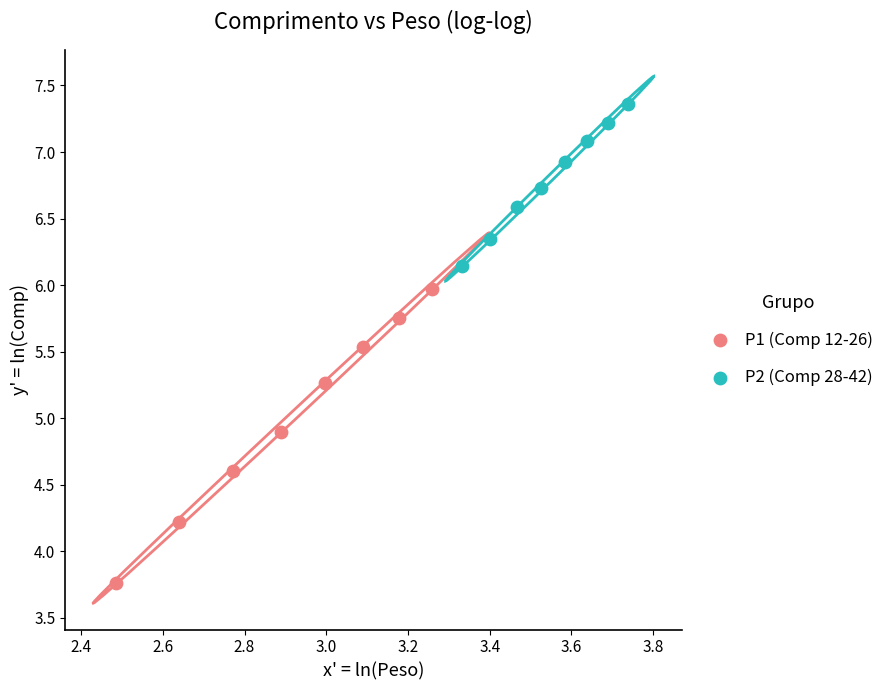

Which series reaches the minimum Y coordinate?

P1 (Comp 12-26)